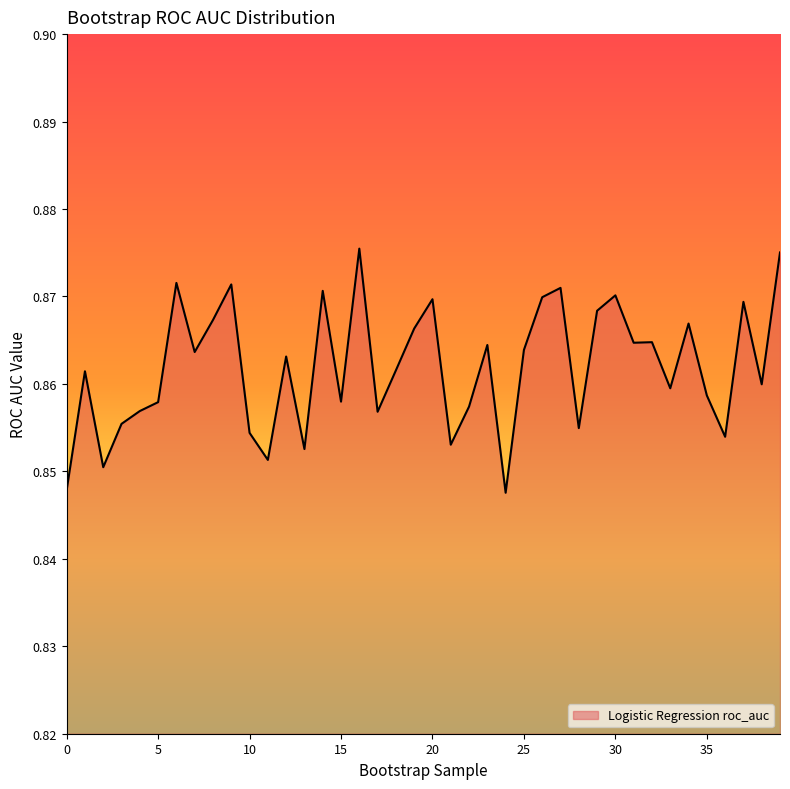

Does the chart display data point markers on the line(s)?

No